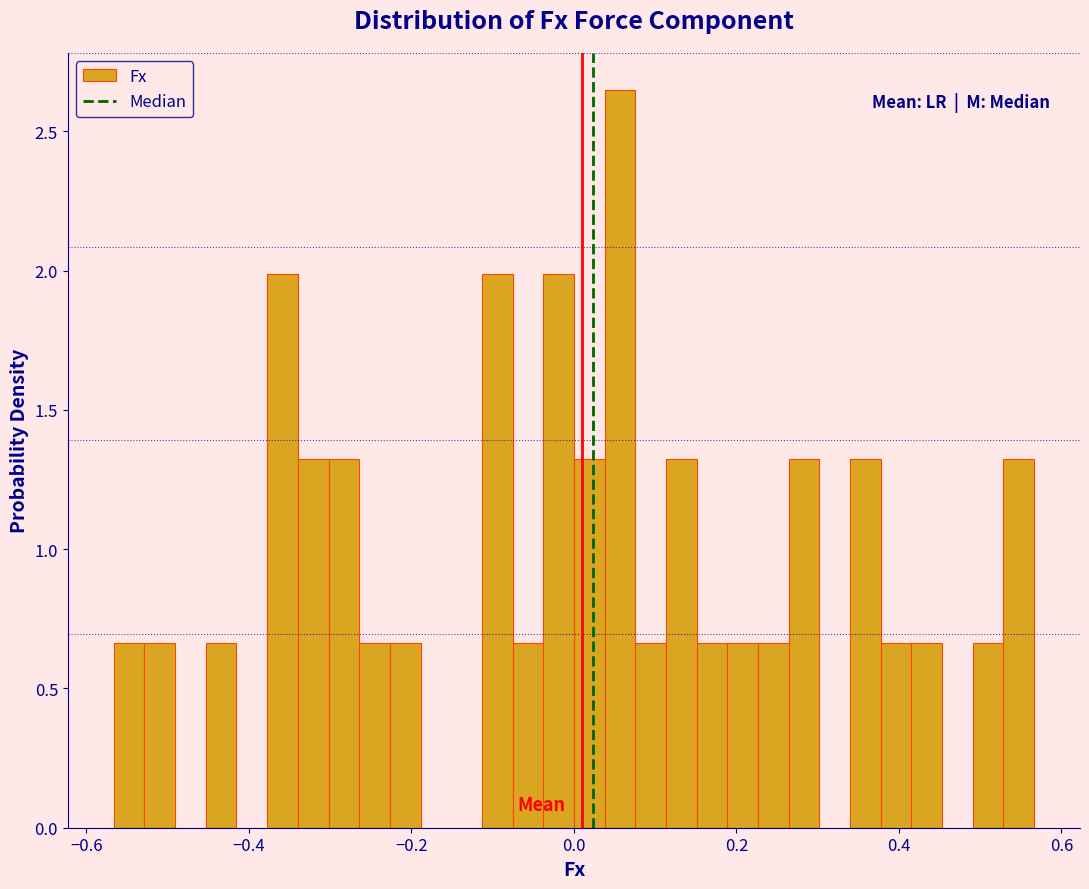

Read against the x-axis, roughly where is the centre of the tallest bar?

0.06